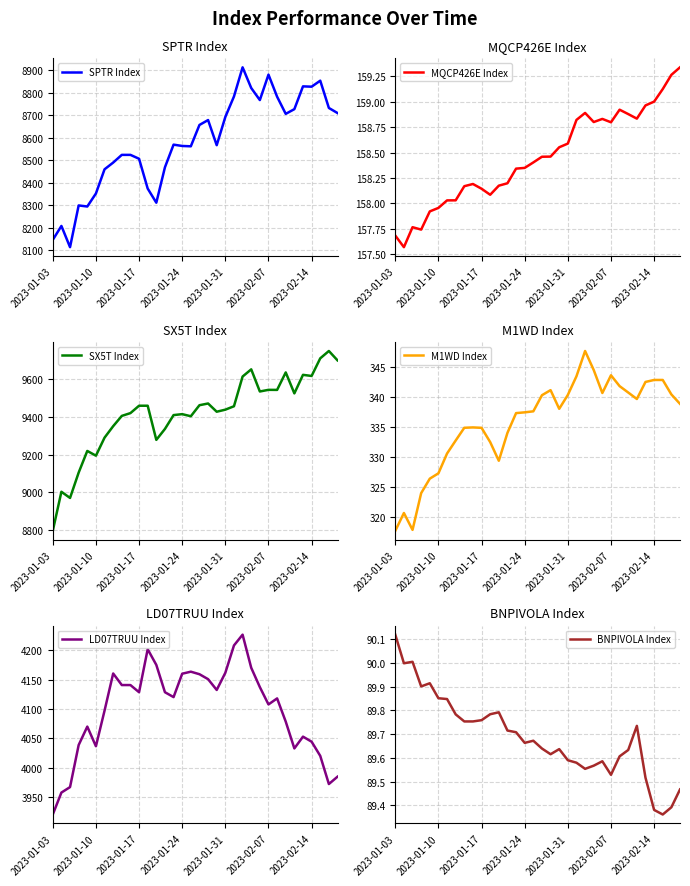

Is it true that LD07TRUU Index equals 2249.8 at 2023-02-14?

False